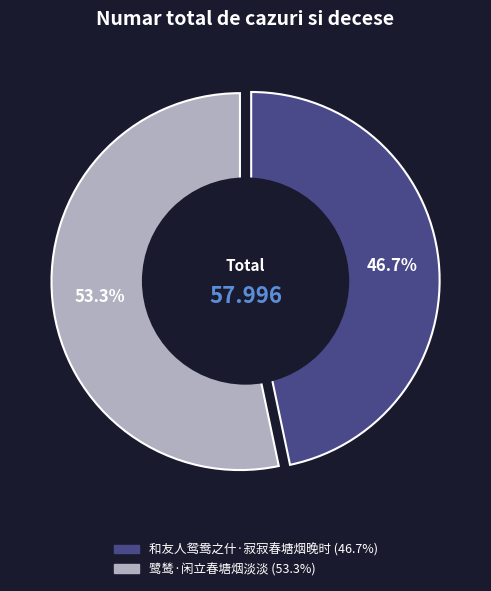

Is there any slice that represents more than half of the pie?

Yes